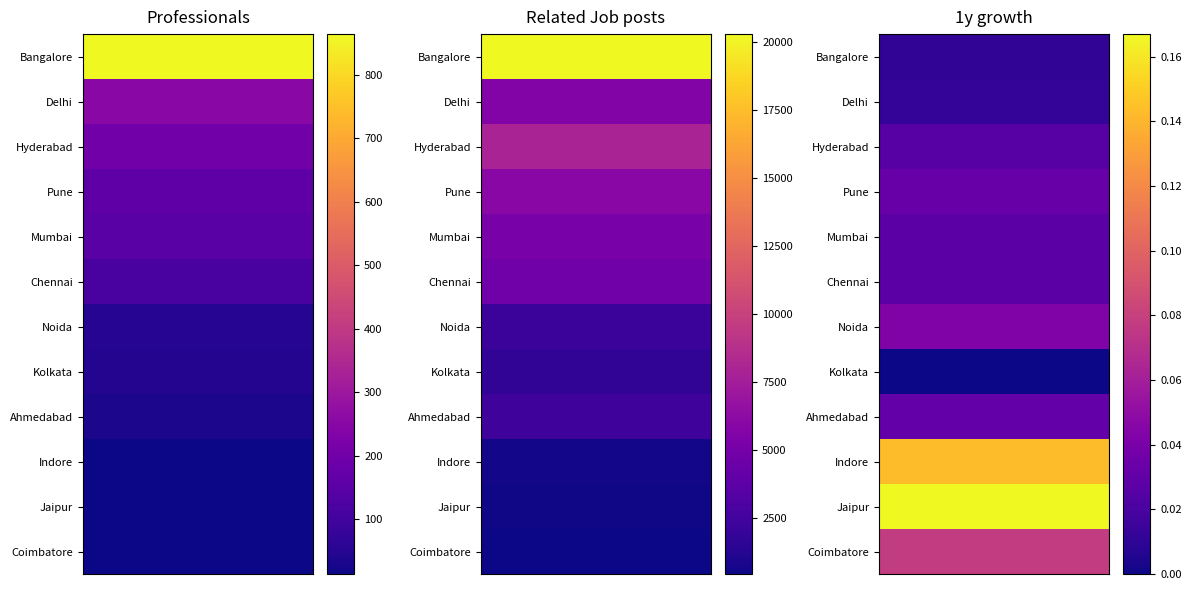

What is the sum of all Pune values?

6202